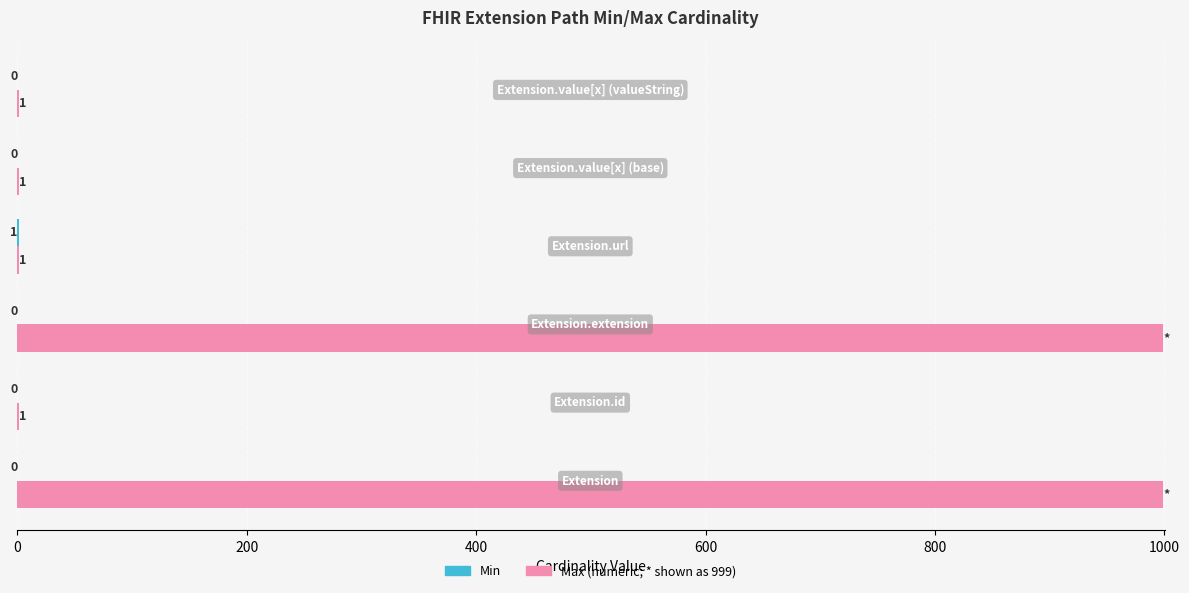

What is the maximum value shown in the chart?

999